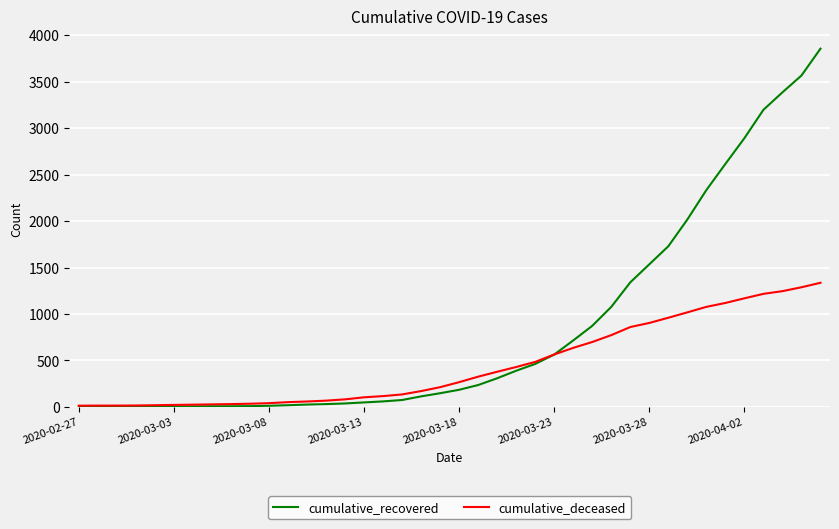

List the series in order of their overall mean, highest first.

cumulative_recovered, cumulative_deceased